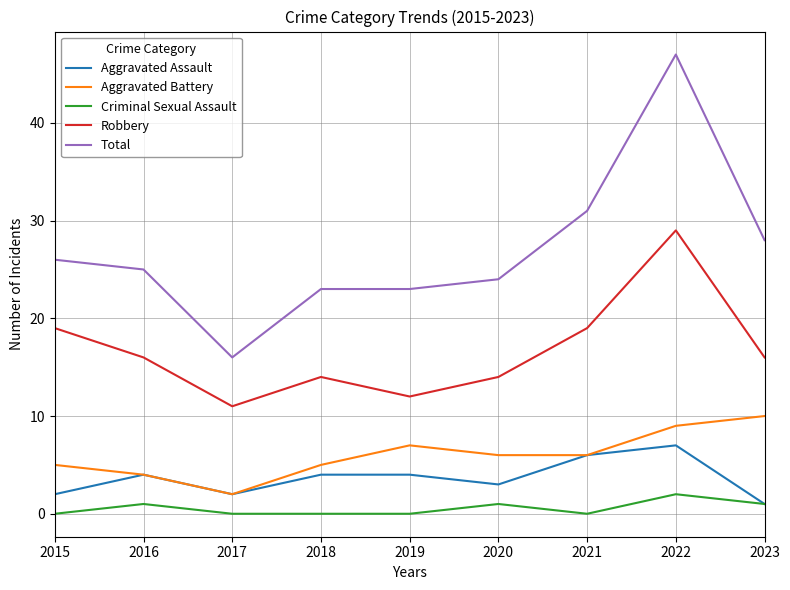

At which category does Aggravated Battery reach its first local valley?

2017